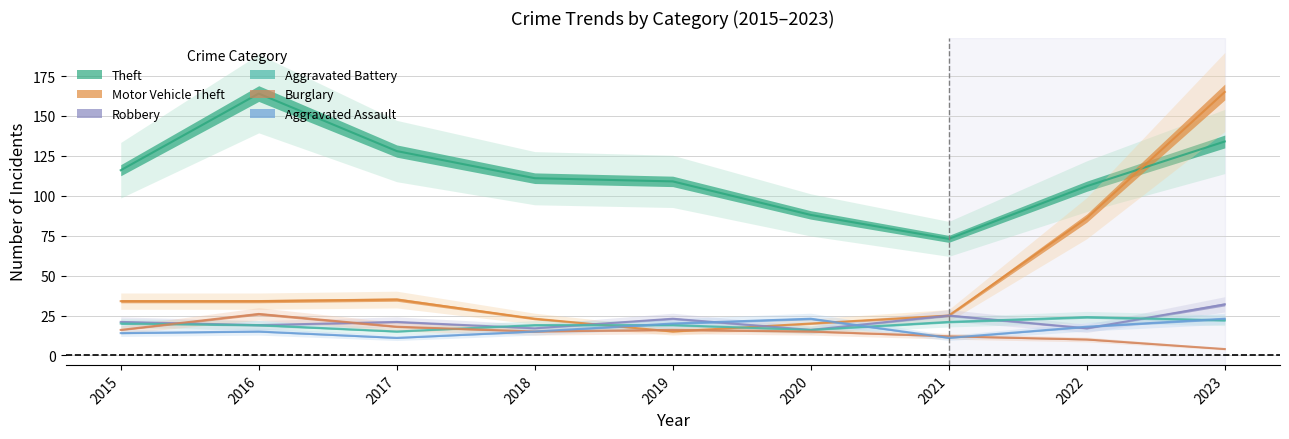

Reading right to left, list all the values displayed in this chart.

Theft: 134	106	73	88	109	111	128	164	116
Motor Vehicle Theft: 165	86	25	20	15	23	35	34	34
Robbery: 32	17	25	16	23	17	21	19	21
Aggravated Battery: 22	24	21	16	19	19	15	19	20
Burglary: 4	10	12	15	16	15	18	26	16
Aggravated Assault: 23	18	11	23	20	15	11	15	14